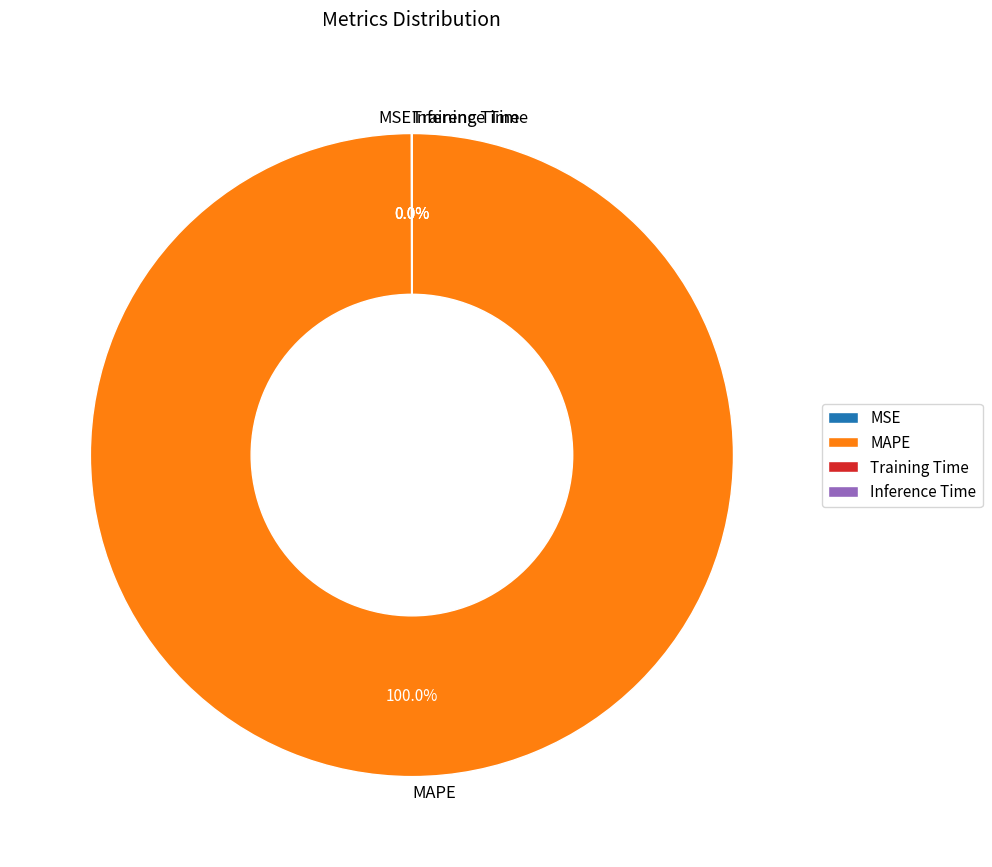

Which slice represents more than half of the pie?

MAPE